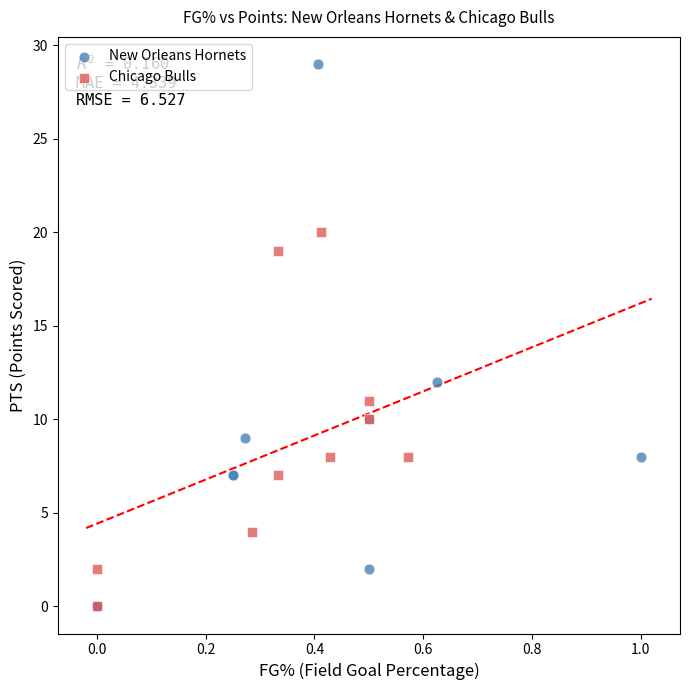

Which series has the widest spread of Y values?

New Orleans Hornets